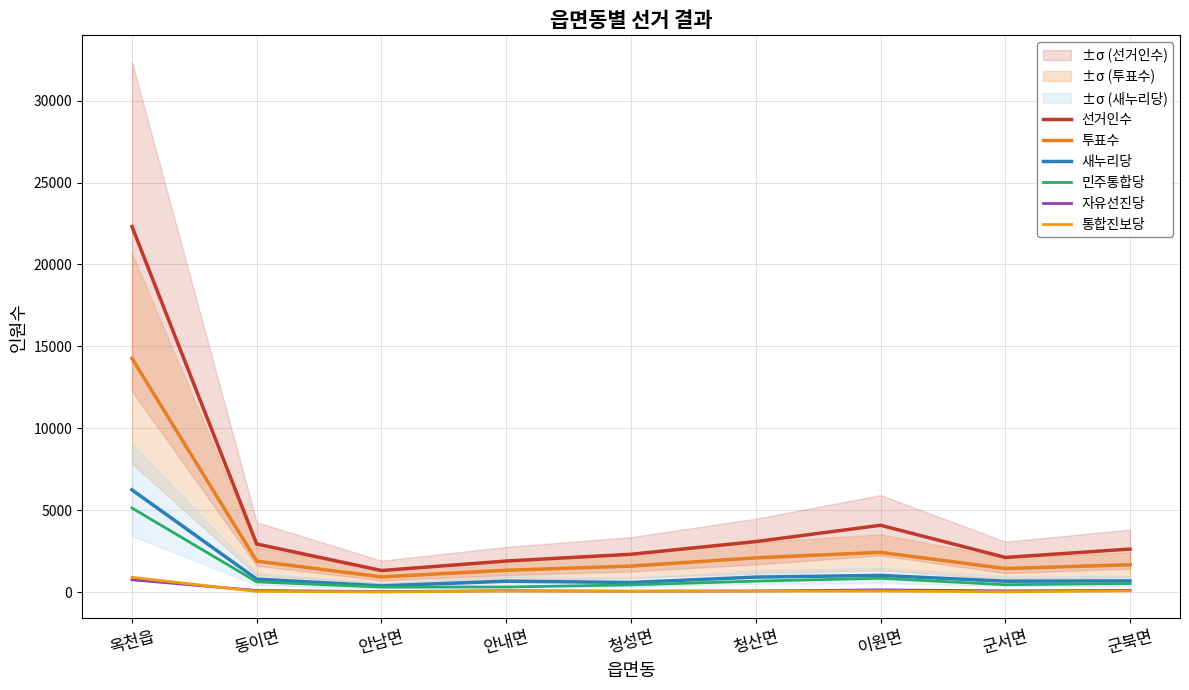

Between 옥천읍 and 이원면, which series saw the biggest shift?

선거인수